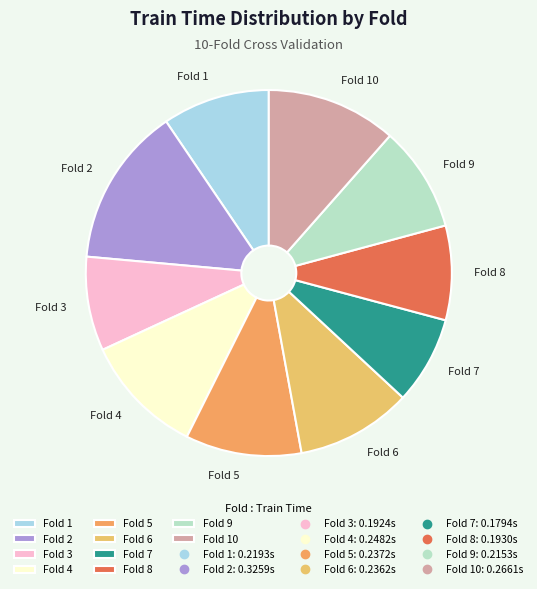

True or false: Fold 6 accounts for 1% of the total.

False